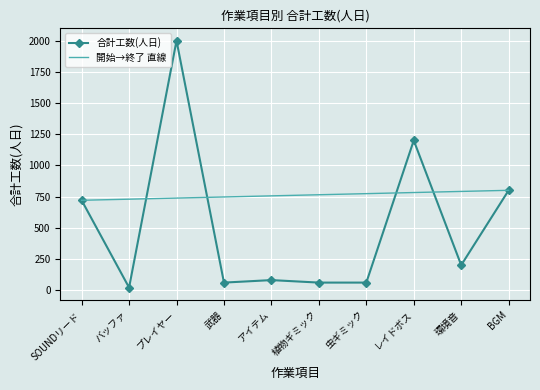

Where is the first local minimum?

バッファ